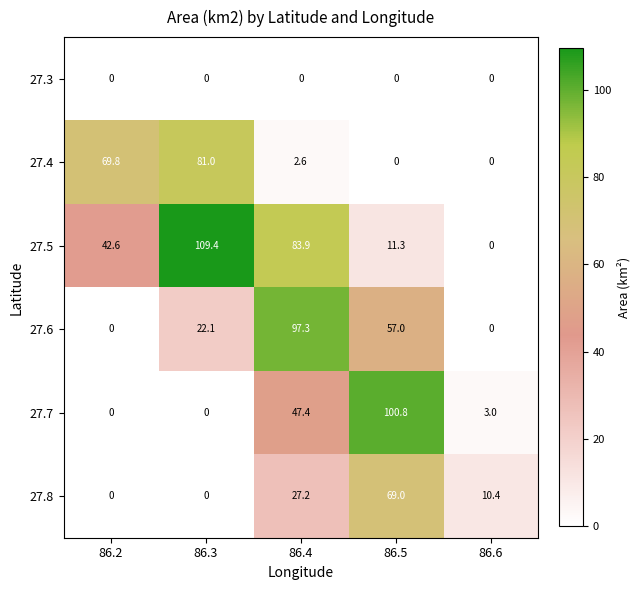

How many positive values does the 27.5 series have?

4